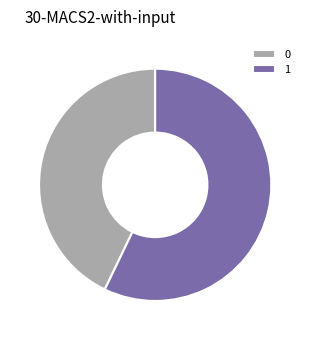

Which slice is the largest?

1